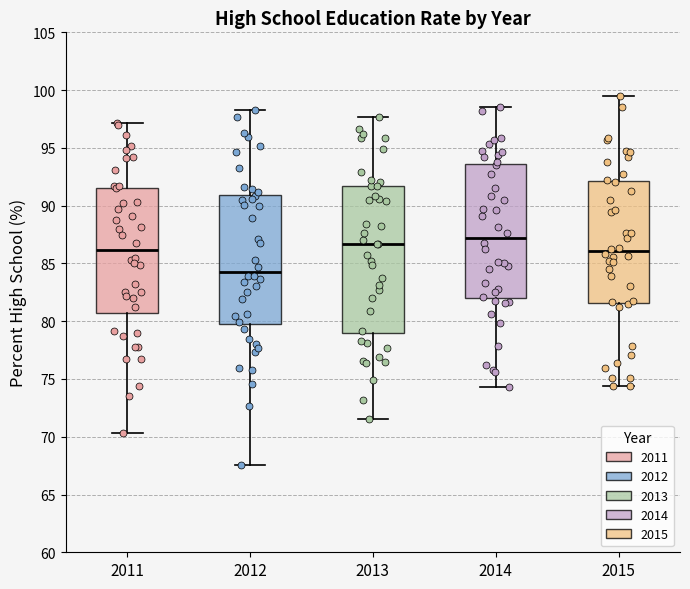

Which box is the tallest, from its lower edge to its upper edge?

2013